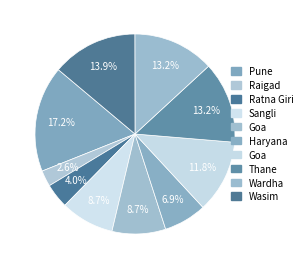

Rank the categories by value from highest to lowest.

Pune, Wasim, Thane, Wardha, Goa, Sangli, Goa, Haryana, Ratna Giri, Raigad